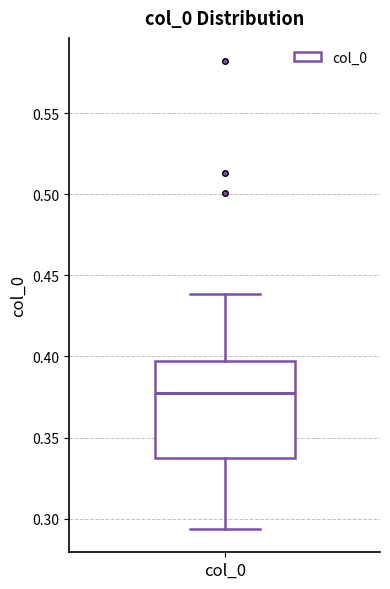

Where is the upper edge of the box for col_0 on the y-axis? The values are not printed on the chart, so give them approximately, as read against the axis.

0.395